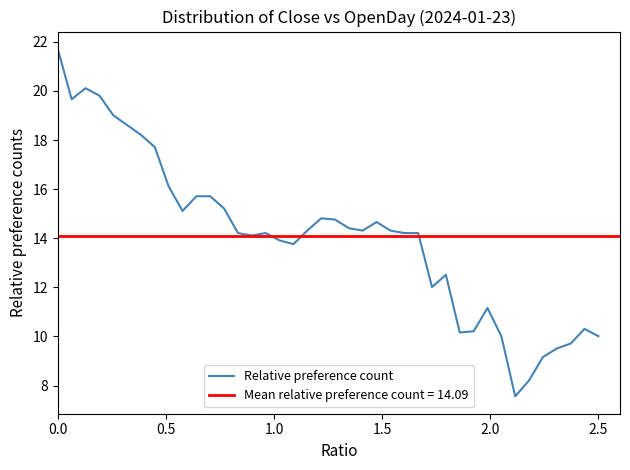

True or false: the data has more than 2 interior local peaks.

True